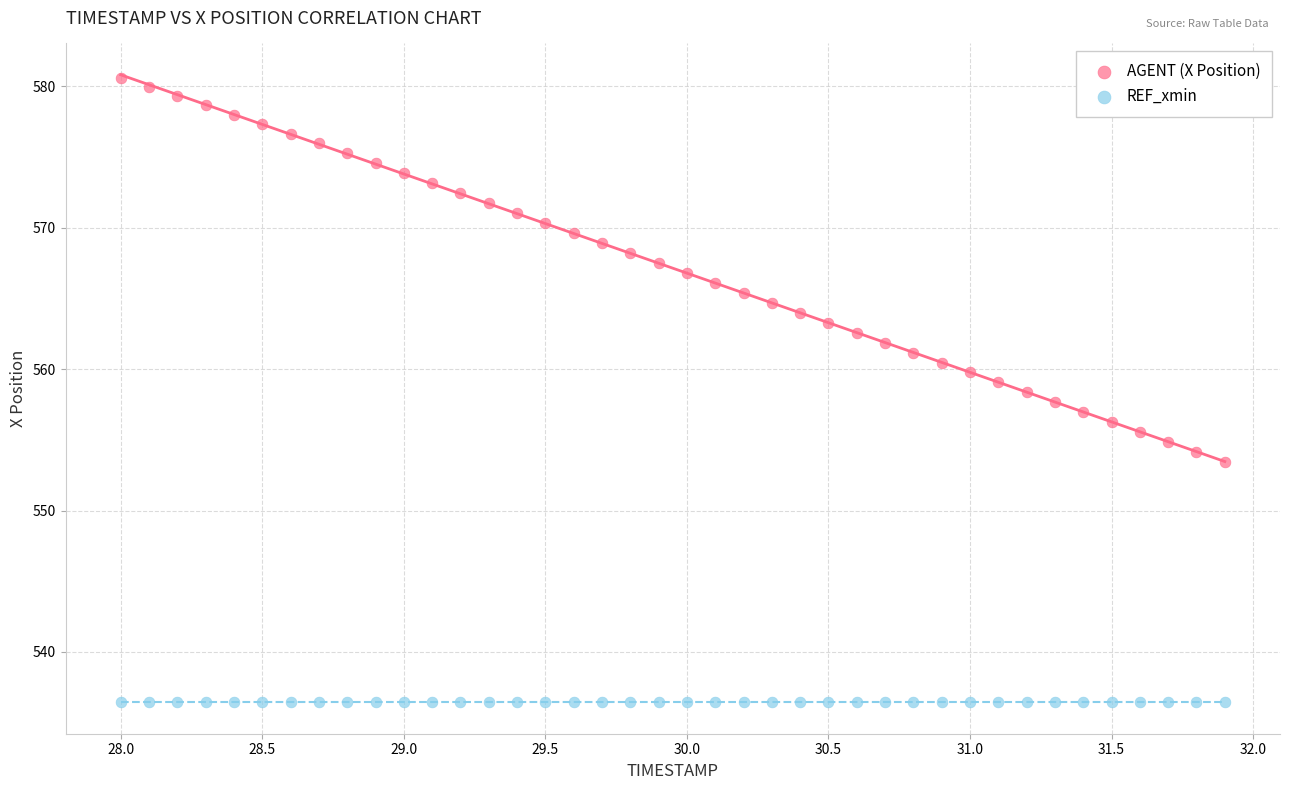

Which series contains the lowest Y value?

REF_xmin